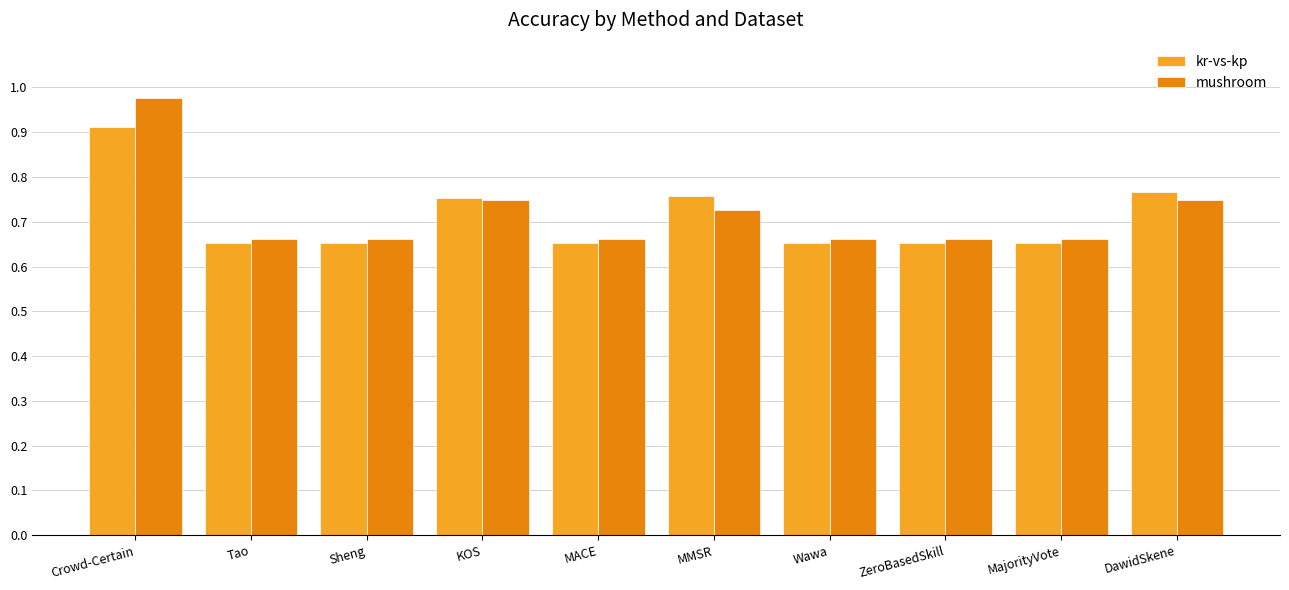

What is the difference between the maximum and minimum values in the mushroom series?

0.3